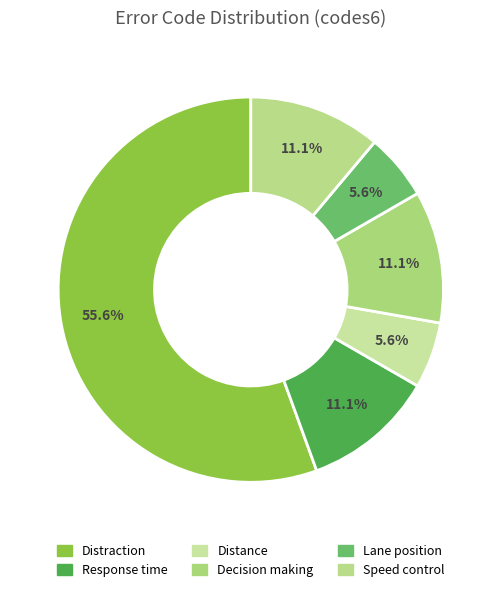

To the nearest percent, what is the average slice percentage?

17%